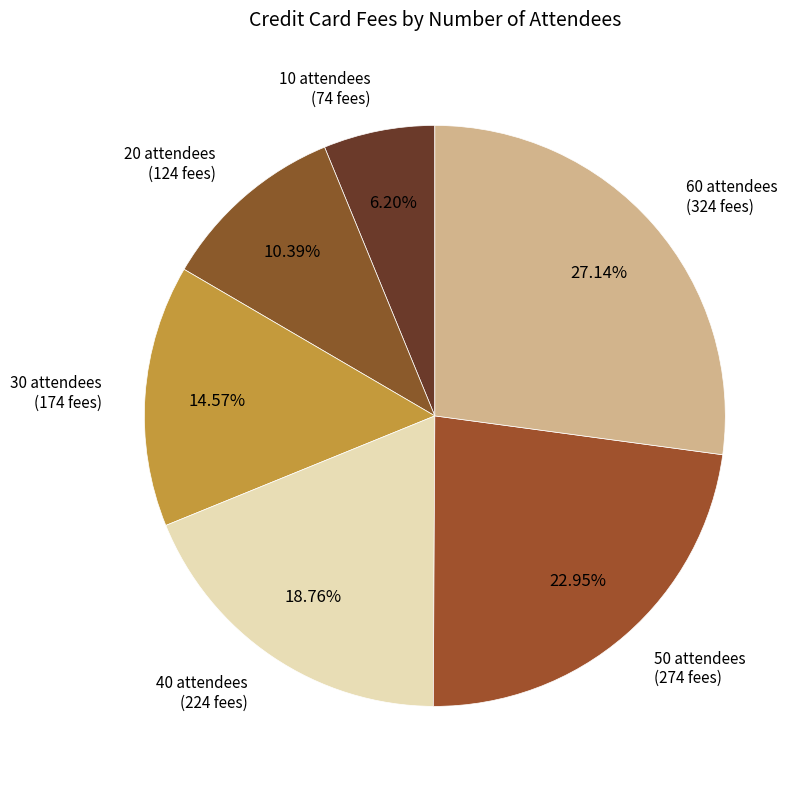

How many segments does this pie chart have?

6